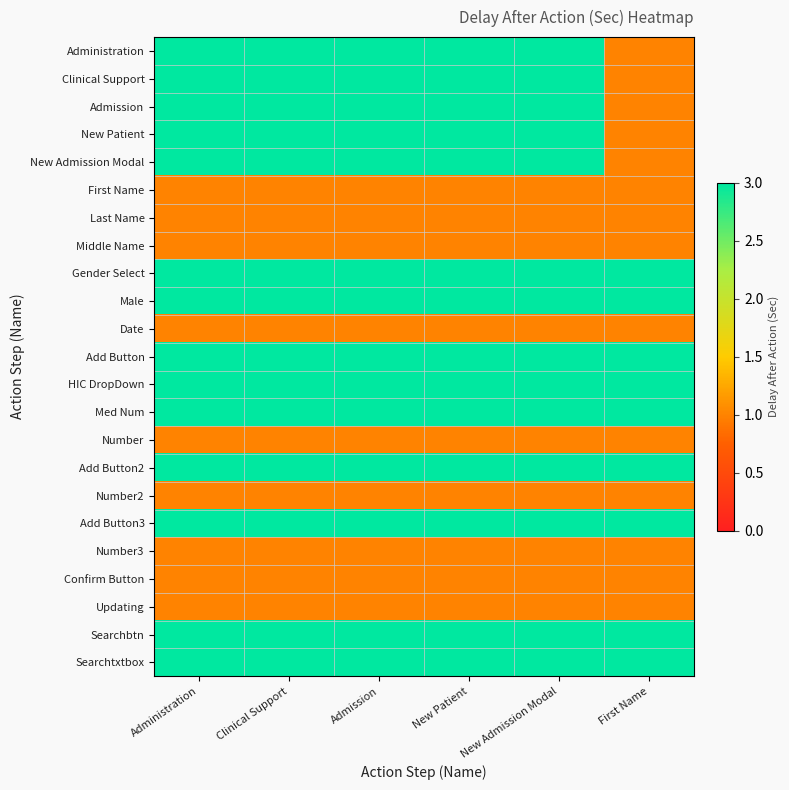

At which category is the sum across all series the highest?

Administration